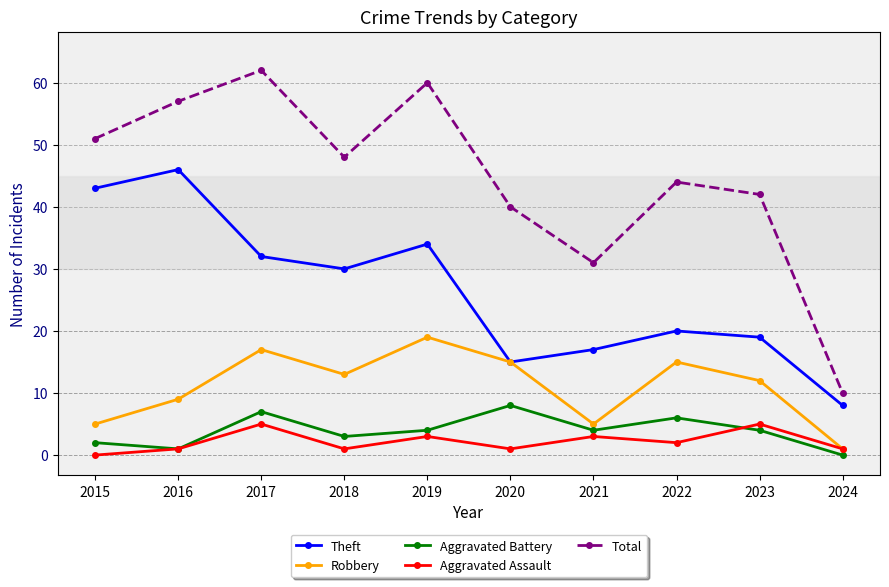

At which label does Aggravated Assault first exceed 2?

2017